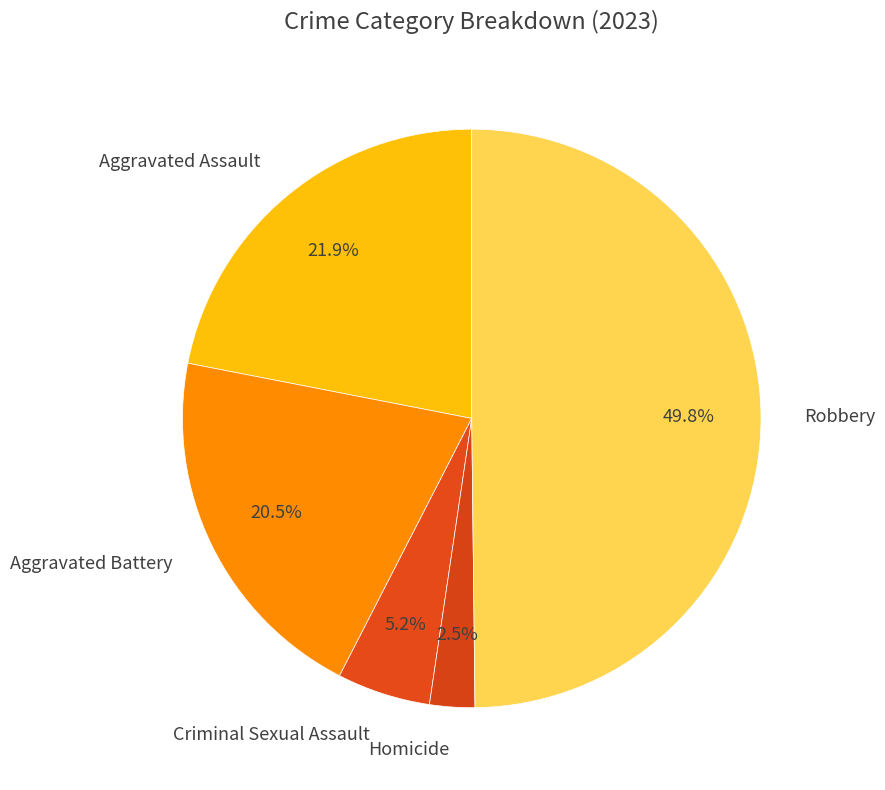

How much of the chart is everything except Criminal Sexual Assault?

94.8%